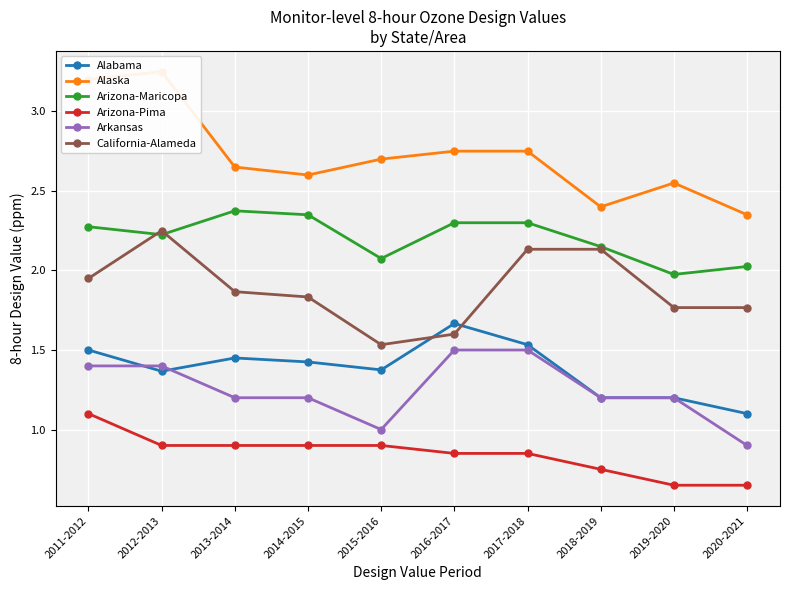

At 2018-2019, list the series in order from smallest to largest.

Arizona-Pima, Alabama, Arkansas, California-Alameda, Arizona-Maricopa, Alaska